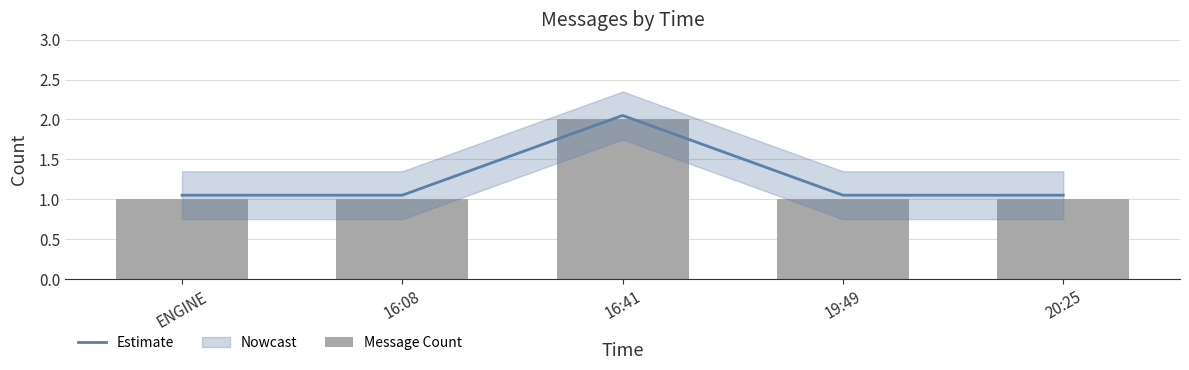

Reading left to right, list all the values displayed in this chart.

Estimate: ENGINE=1.1	16:08=1.1	16:41=2.0	19:49=1.1	20:25=1.1
Message Count: ENGINE=1.0	16:08=1.0	16:41=2.0	19:49=1.0	20:25=1.0